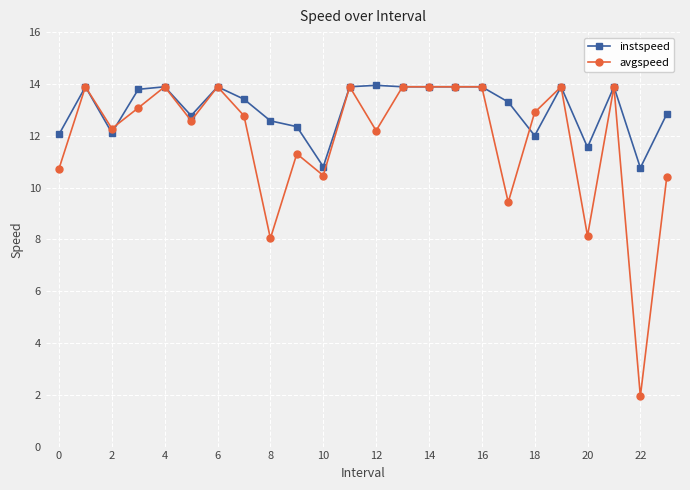

What is the sum of all instspeed values?

313.2